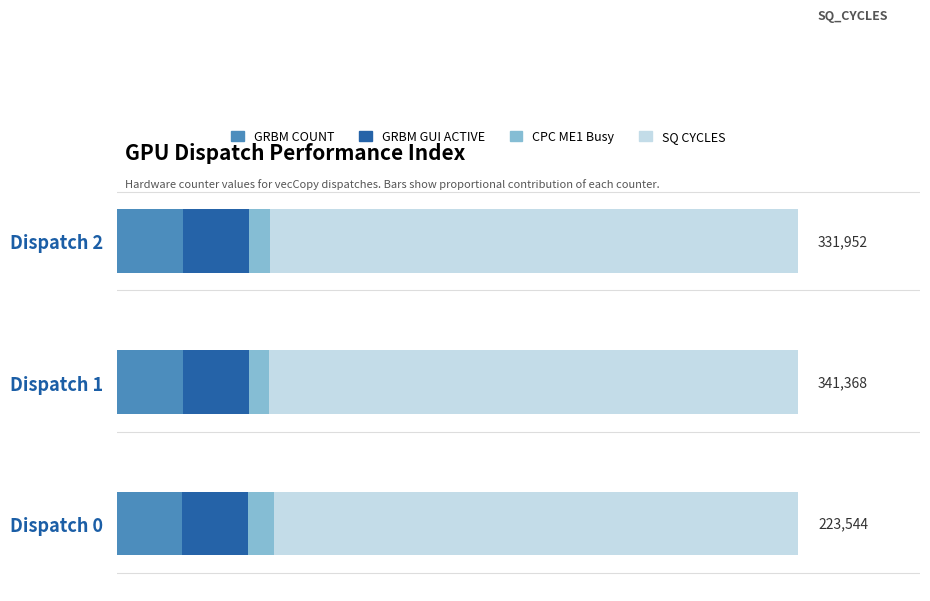

What are all the series names shown in the legend?

GRBM COUNT, GRBM GUI ACTIVE, CPC ME1 Busy, SQ CYCLES